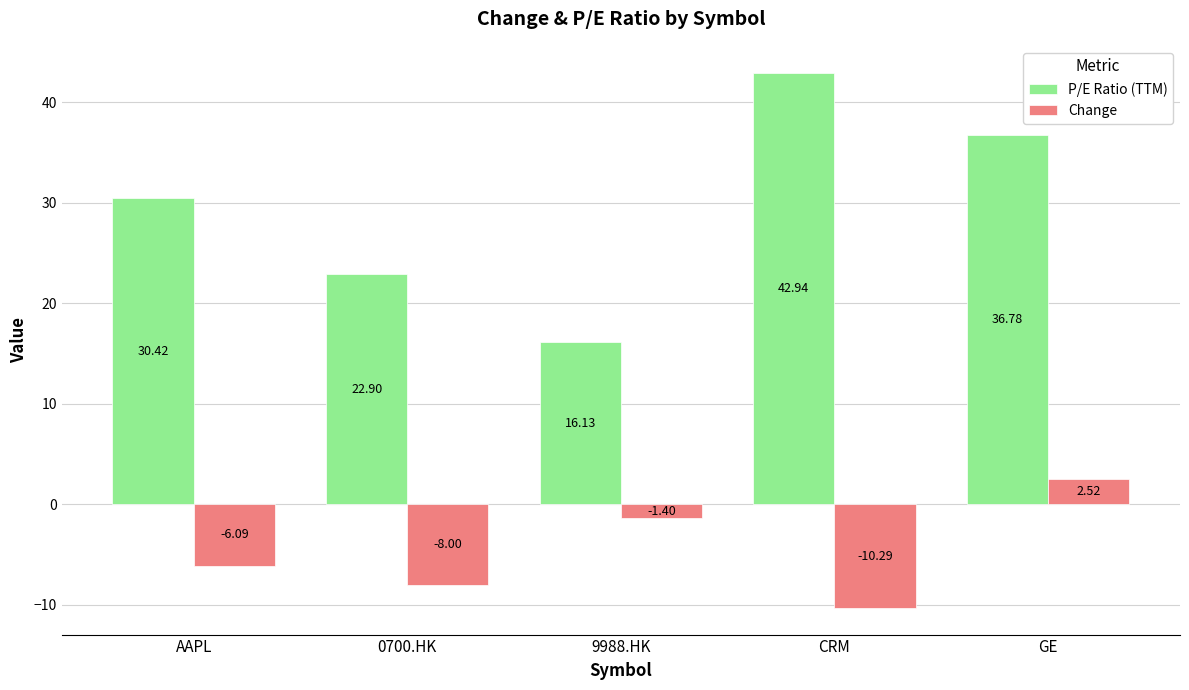

Which label corresponds to the largest value in the chart?

CRM